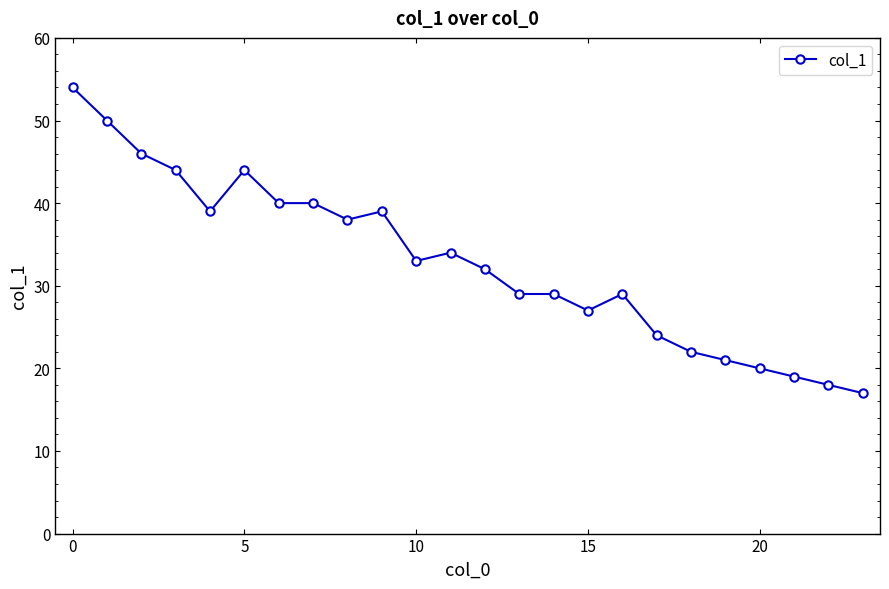

What is the maximum value shown in the chart?

54